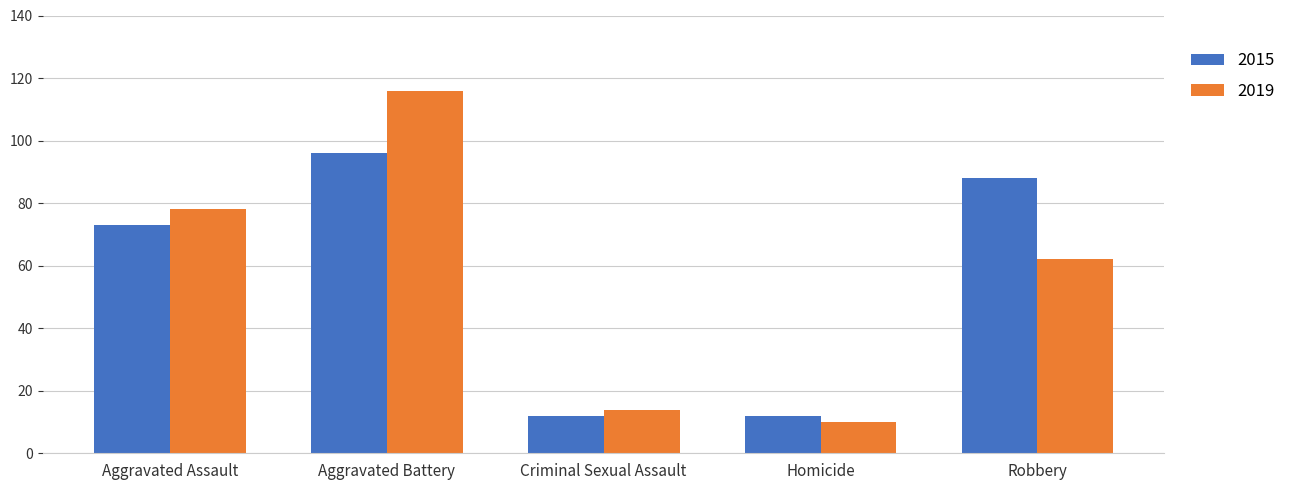

At Aggravated Assault, list the series in order from smallest to largest.

2015, 2019